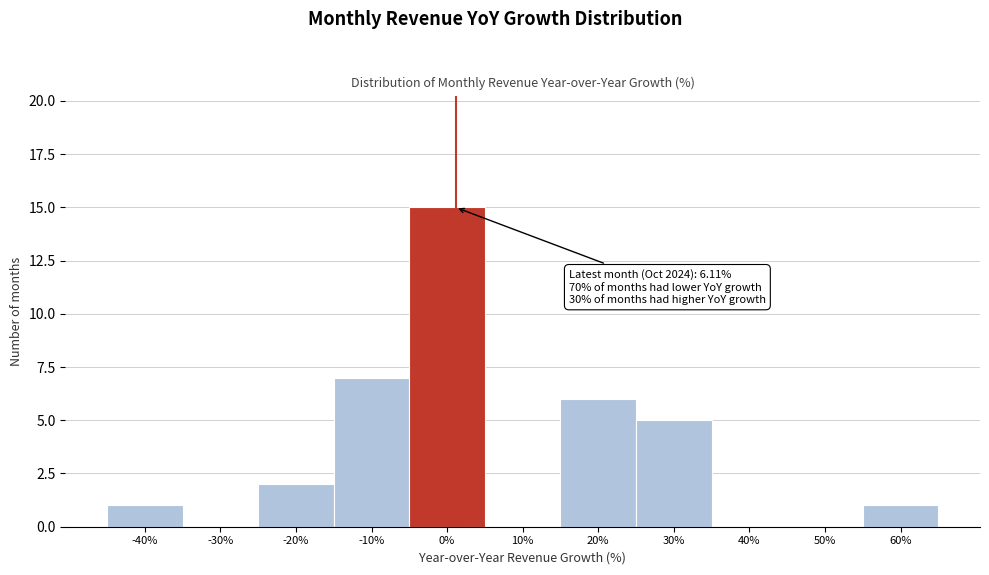

Reading left to right, list all the values displayed in this chart.

-40%=1	-30%=0	-20%=2	-10%=7	0%=15	10%=0	20%=6	30%=5	40%=0	50%=0	60%=1